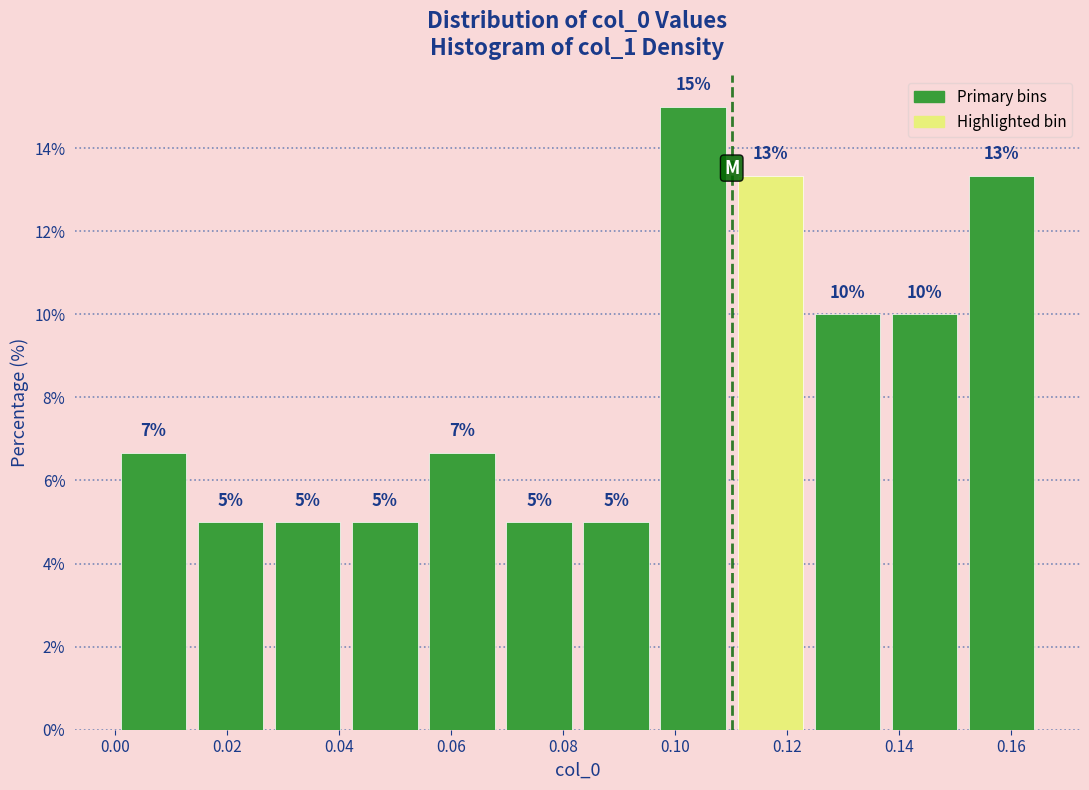

Which range on the x-axis has the tallest bar?

0.096 to 0.110